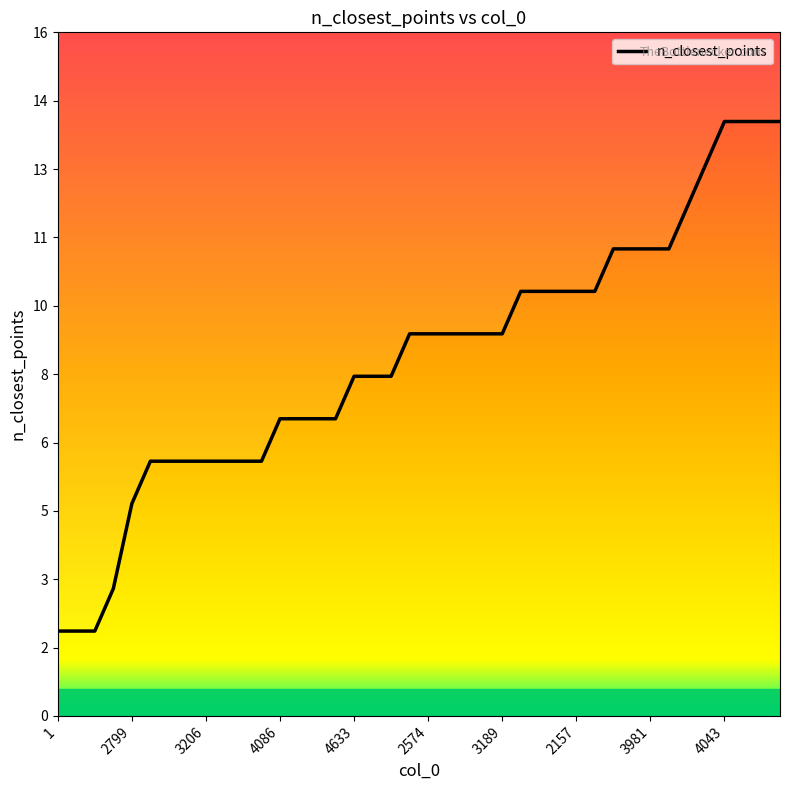

Count the number of data series in this chart.

1